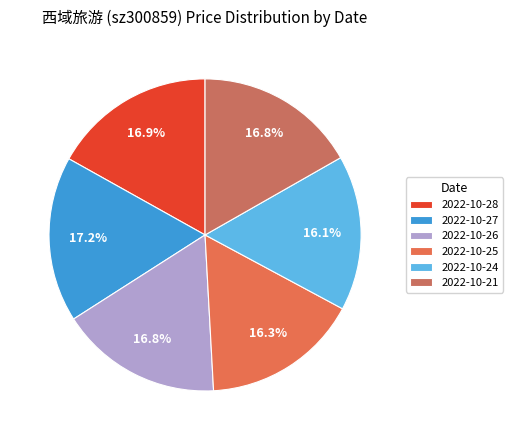

Count the number of slices in the pie.

6